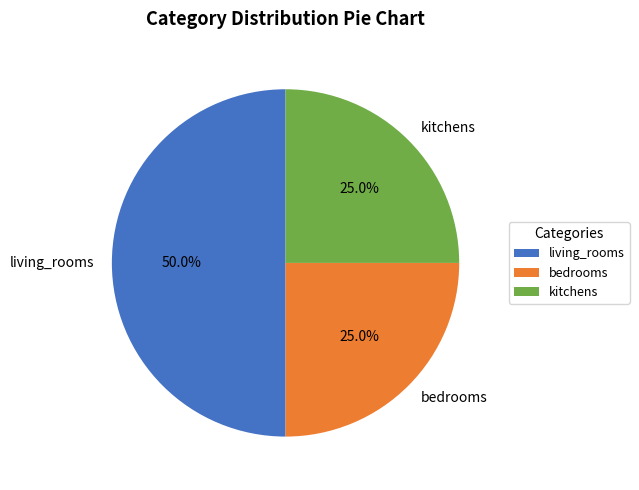

To the nearest percent, what is the difference between the largest and smallest slice percentages?

25%